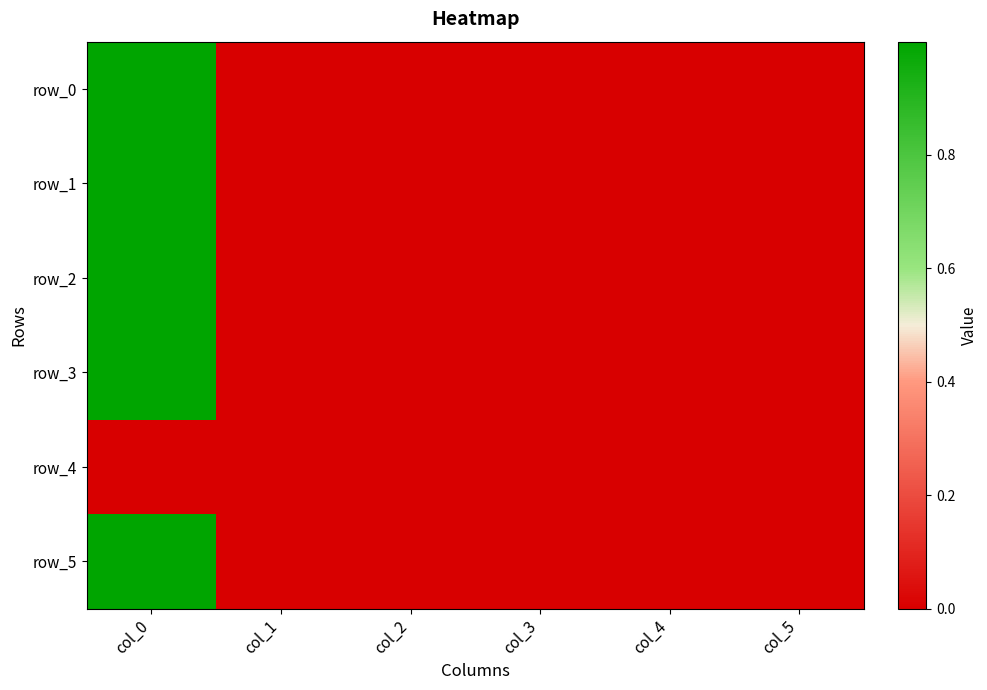

Reading right to left, transcribe all the data shown in this chart.

row_0: col_5=0.0	col_4=0.0	col_3=0.0	col_2=0.0	col_1=0.0	col_0=1.0
row_1: col_5=0.0	col_4=0.0	col_3=0.0	col_2=0.0	col_1=0.0	col_0=1.0
row_2: col_5=0.0	col_4=0.0	col_3=0.0	col_2=0.0	col_1=0.0	col_0=1.0
row_3: col_5=0.0	col_4=0.0	col_3=0.0	col_2=0.0	col_1=0.0	col_0=1.0
row_4: col_5=0.0	col_4=0.0	col_3=0.0	col_2=0.0	col_1=0.0	col_0=0.0
row_5: col_5=0.0	col_4=0.0	col_3=0.0	col_2=0.0	col_1=0.0	col_0=1.0